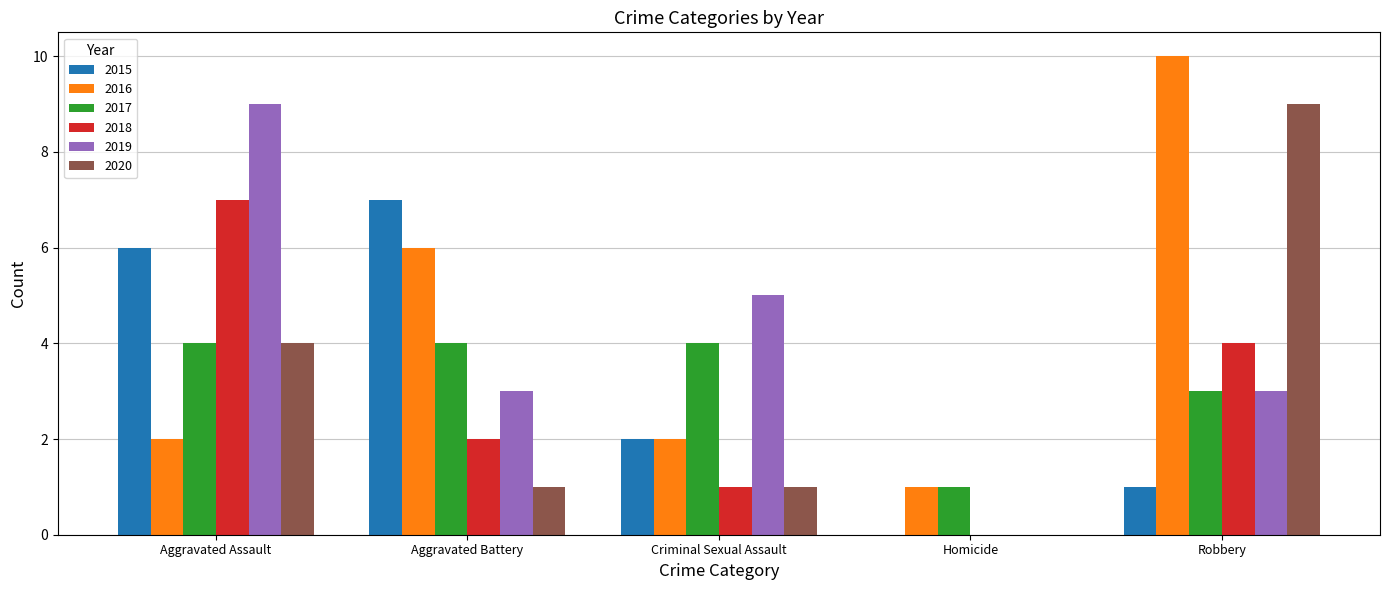

Count the number of data series in this chart.

6